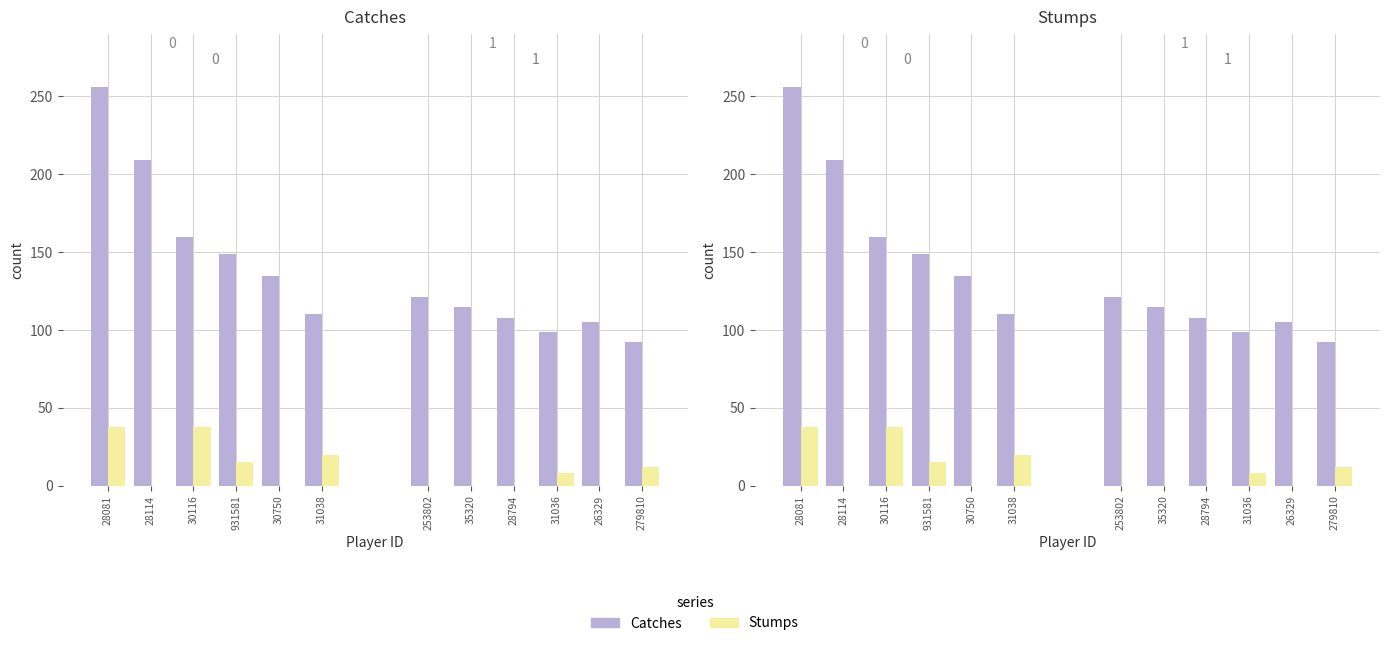

At which category is the sum across all series the highest?

28081